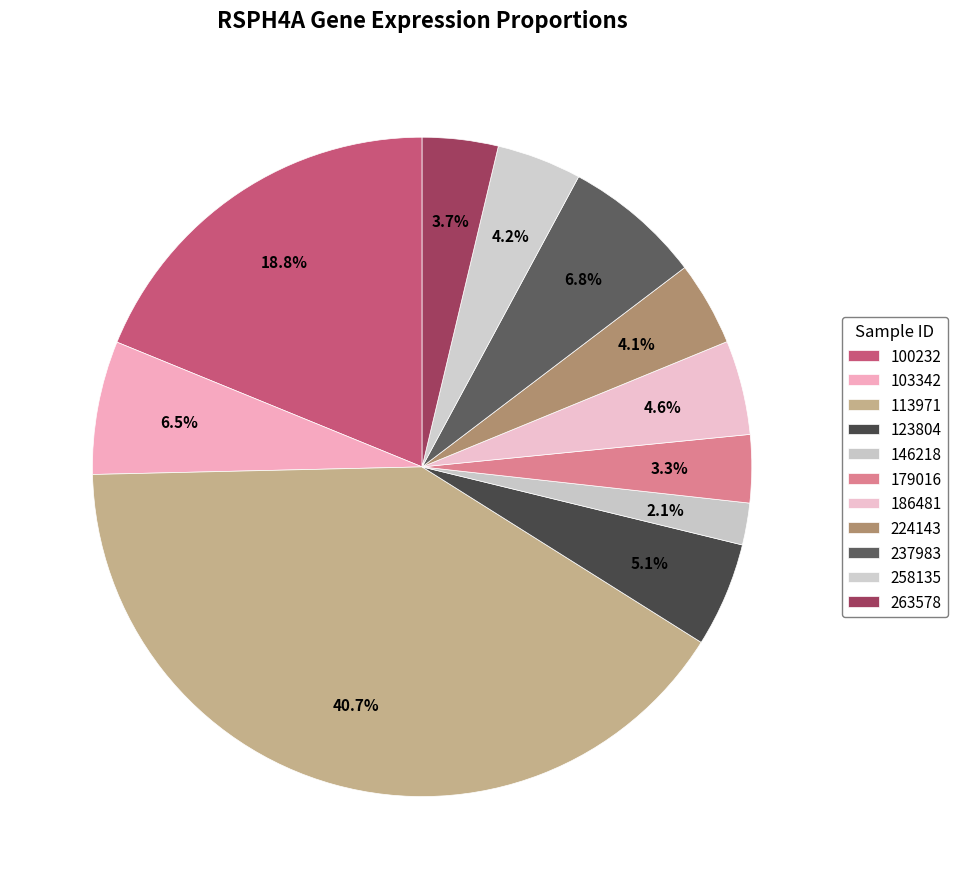

How many segments does this pie chart have?

11